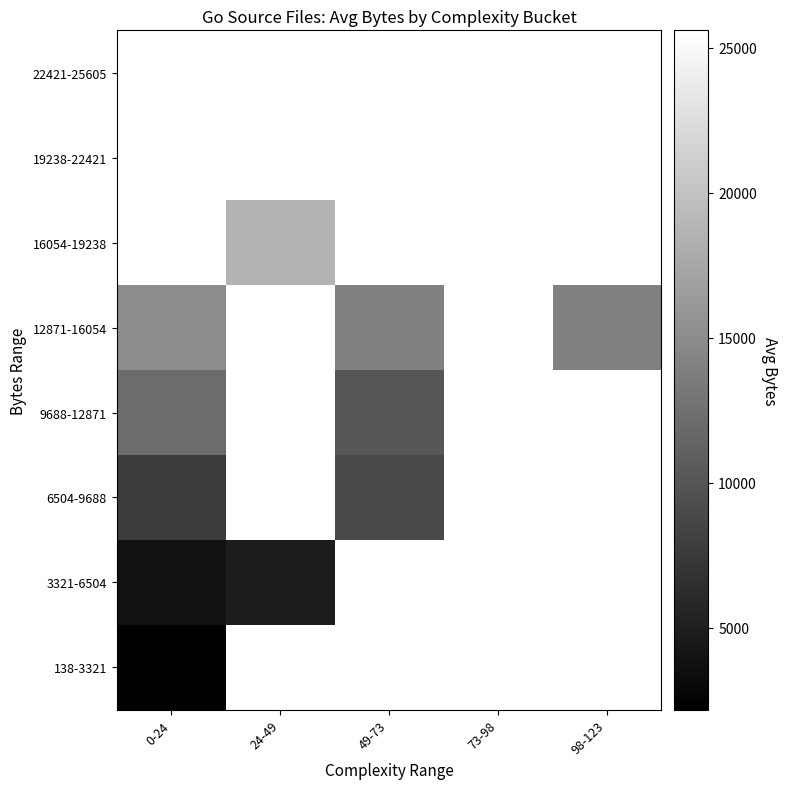

Rank the categories by 22421-25605 value from lowest to highest.

0-24, 24-49, 49-73, 73-98, 98-123